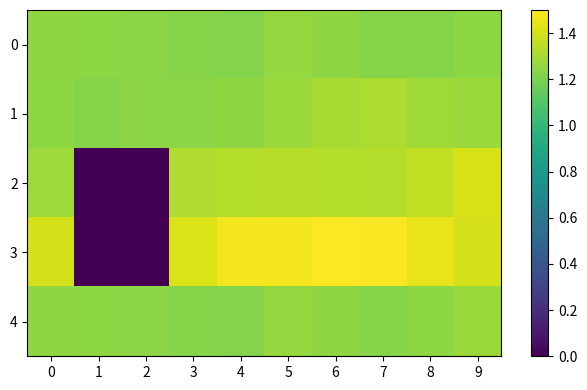

Which series changed the most between 3 and 9?

2